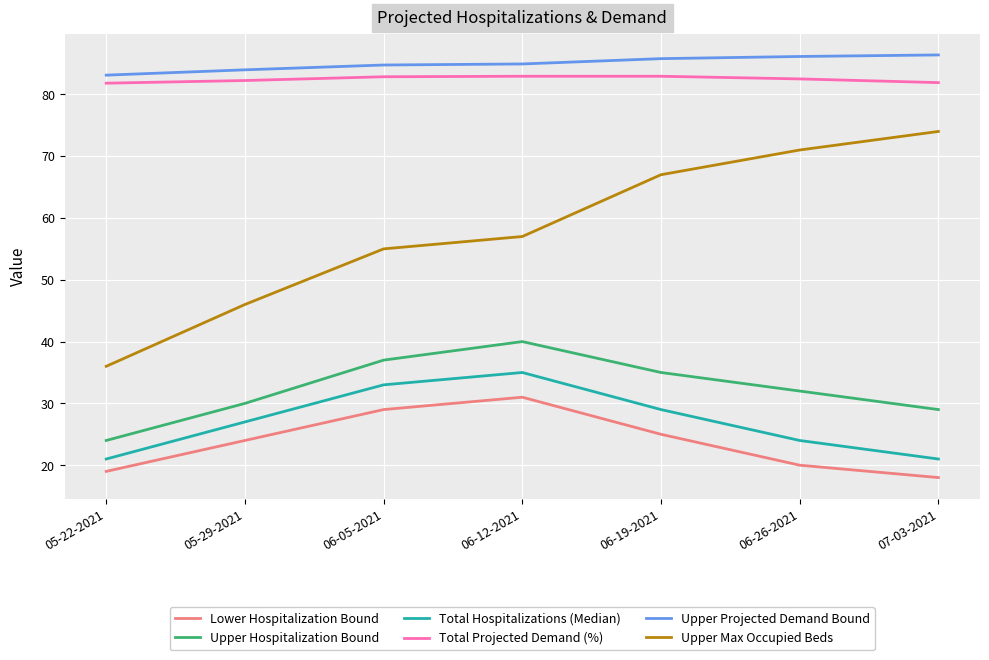

What position from the left is 07-03-2021?

7